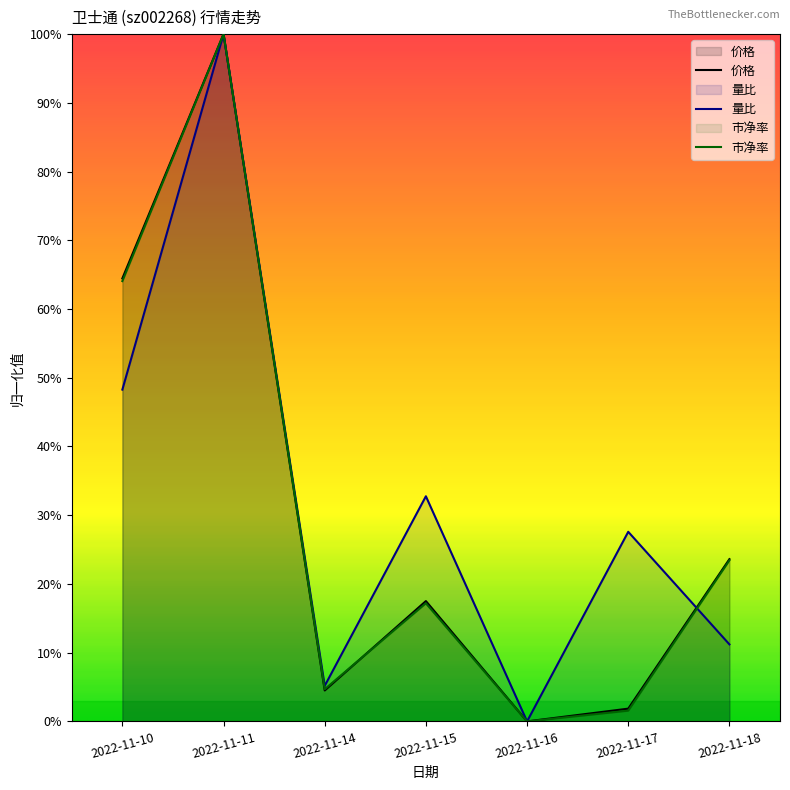

At which label does 量比 reach its minimum?

2022-11-16